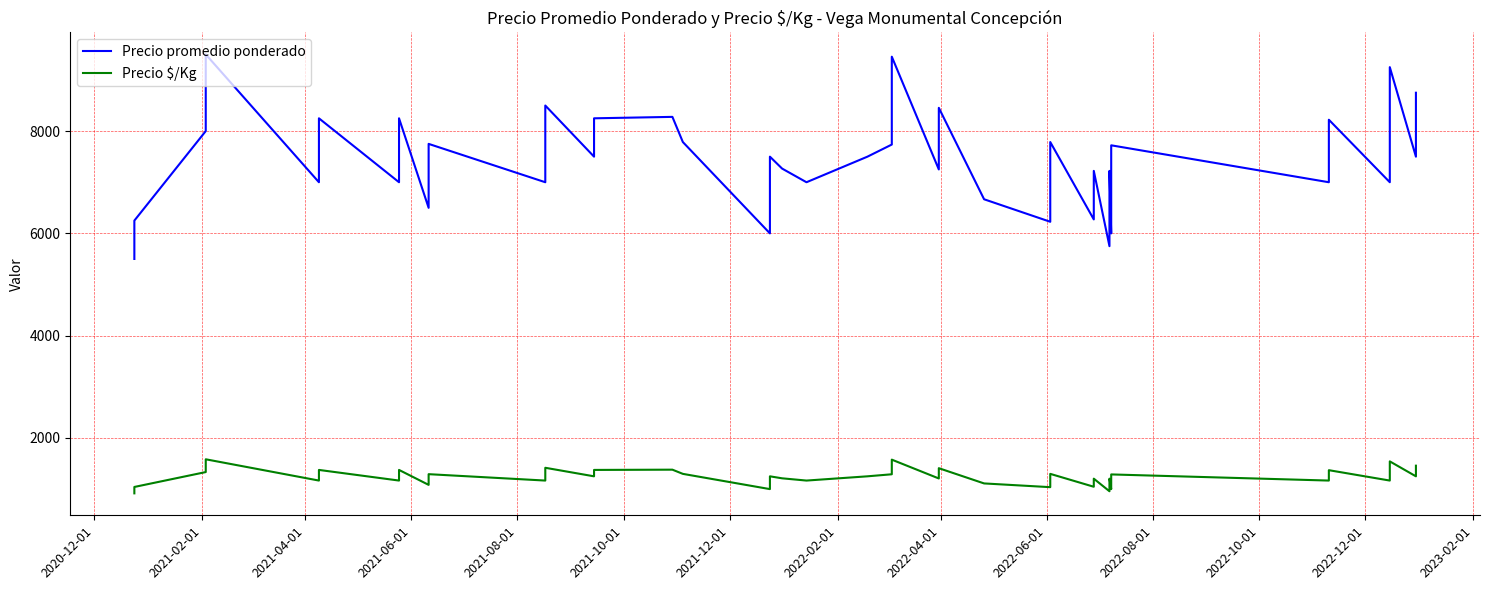

How many lines are shown in the chart?

2